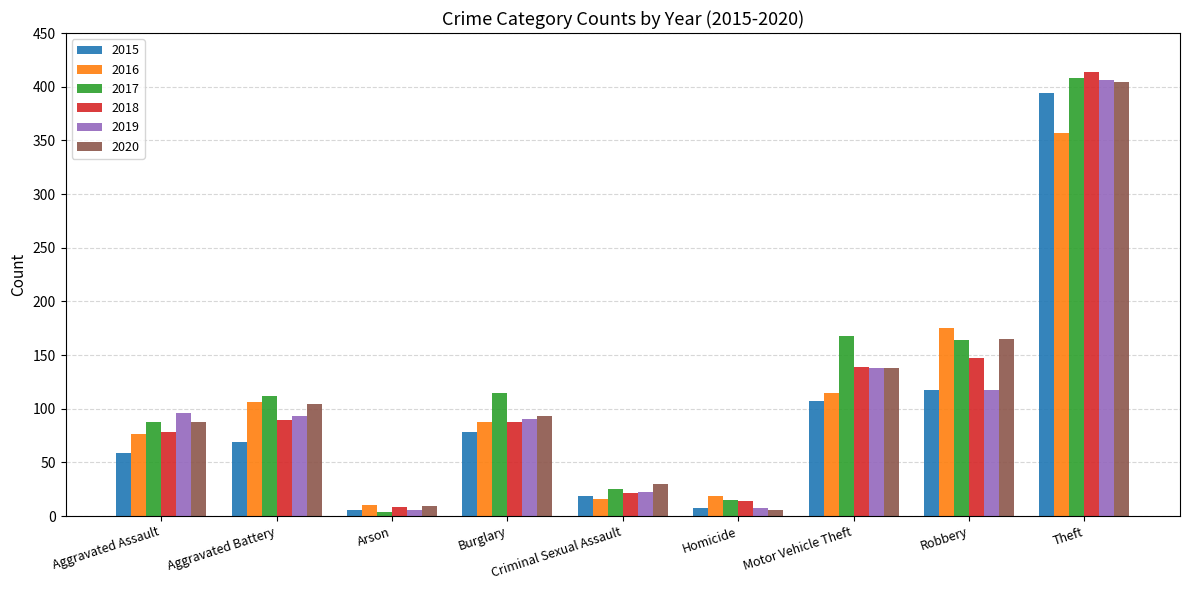

What is the highest value of the 2016 series?

357